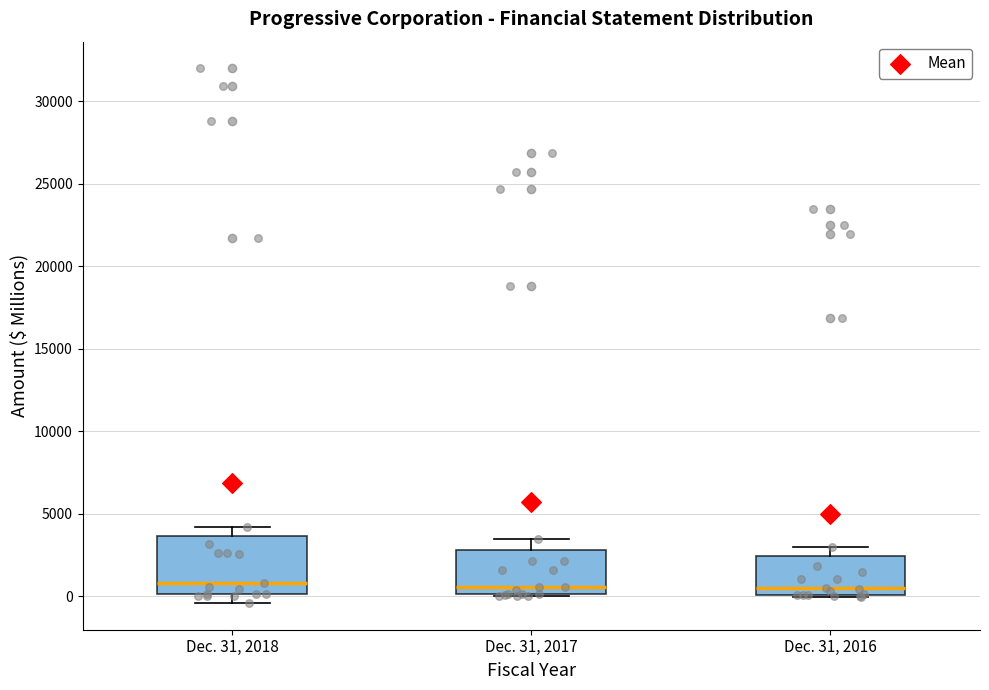

Reading left to right, transcribe this box plot: for each box, give where its median line is, the range the box spans, and where its two whiskers end, as read against the y-axis. The values are not printed on the chart, so give them approximately, as read against the axis.

Dec. 31, 2018: median 1000, box 0 to 3500, whiskers -500 to 4000
Dec. 31, 2017: median 500, box 0 to 3000, whiskers 0 to 3500
Dec. 31, 2016: median 500, box 0 to 2500, whiskers 0 to 3000